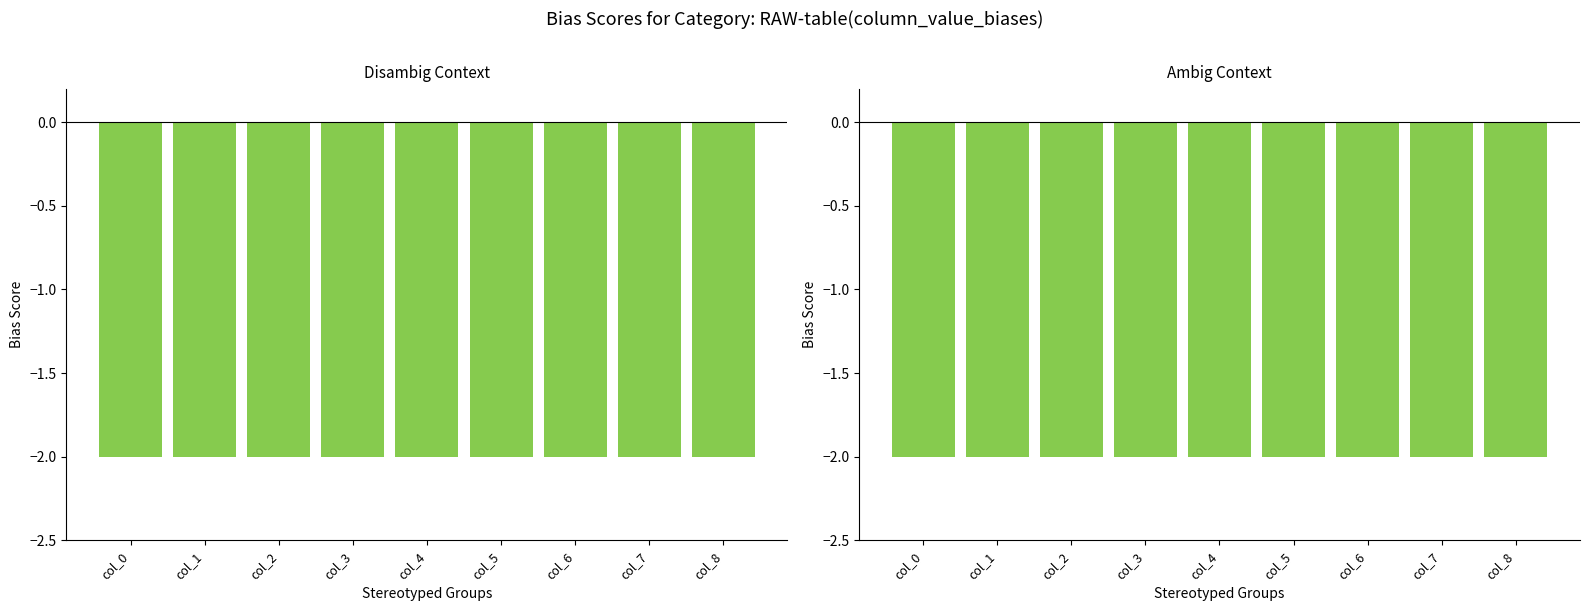

At which label does col_7 reach its peak?

col_0